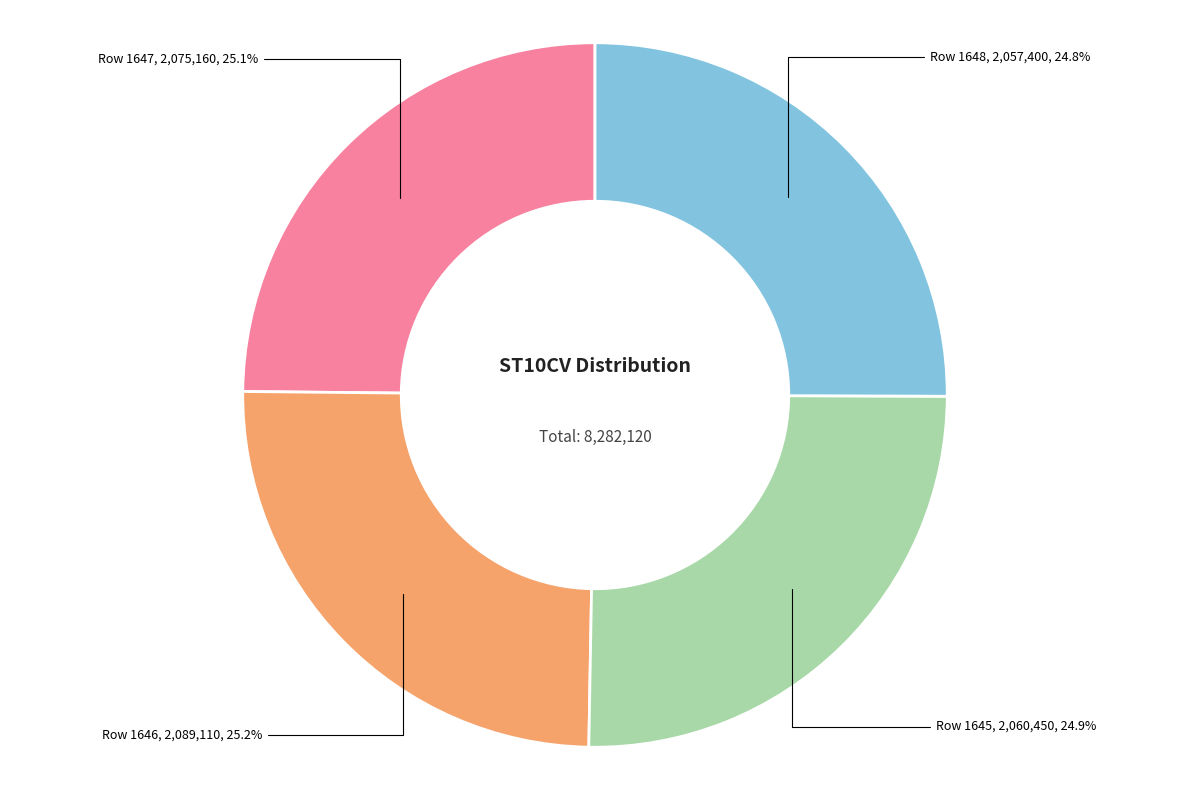

How many slices are in this pie chart?

4